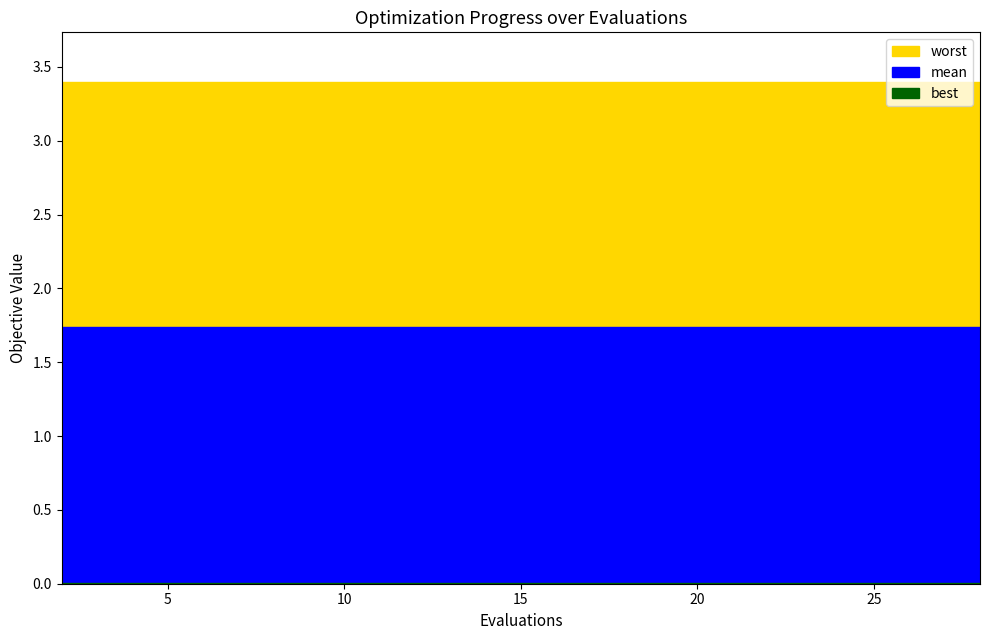

What is the greatest value displayed?

3.4